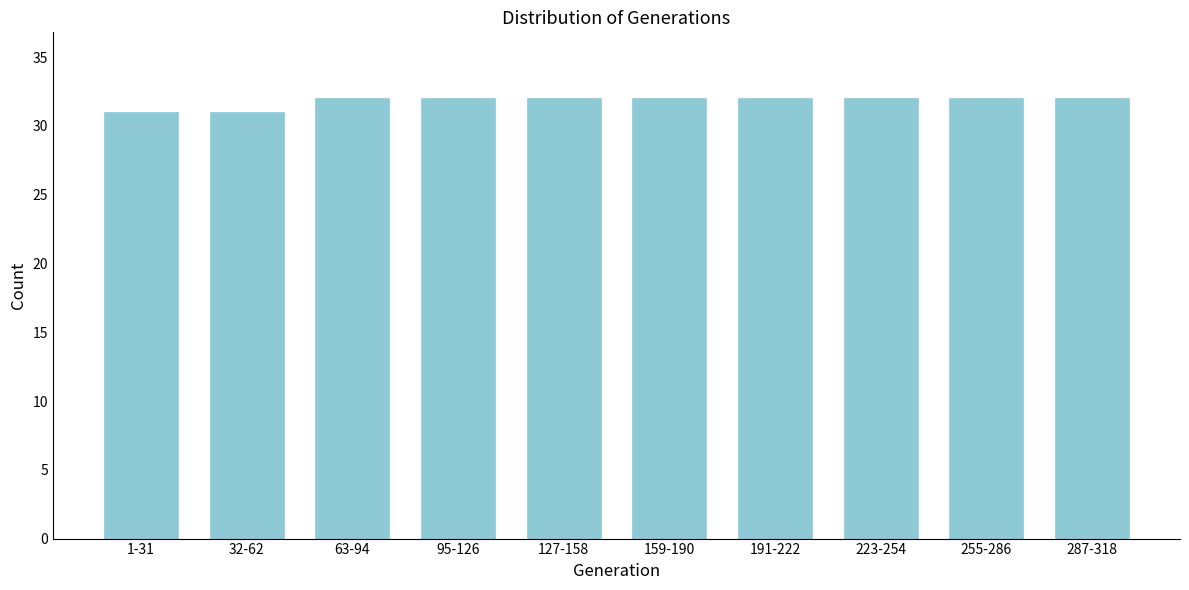

Reading right to left, list all the values displayed in this chart.

287-318=32	255-286=32	223-254=32	191-222=32	159-190=32	127-158=32	95-126=32	63-94=32	32-62=31	1-31=31